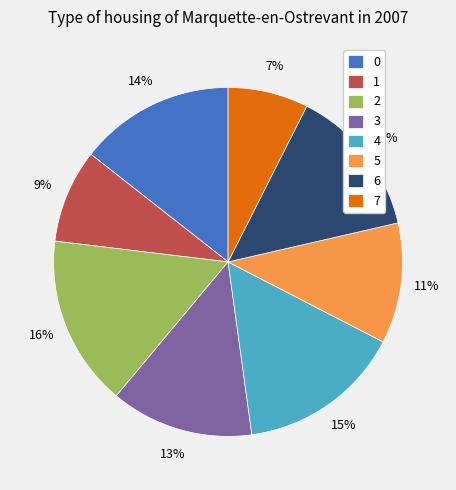

What is the ratio of the value at 5 to the value at 4?

0.7